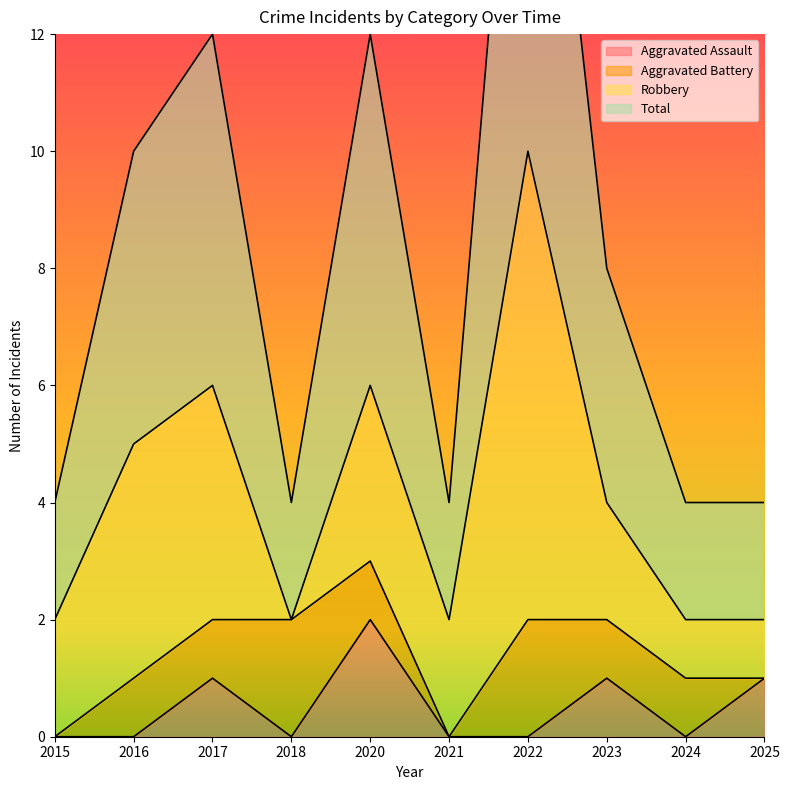

The value of Aggravated Assault at 2022 is 0. True or false?

True